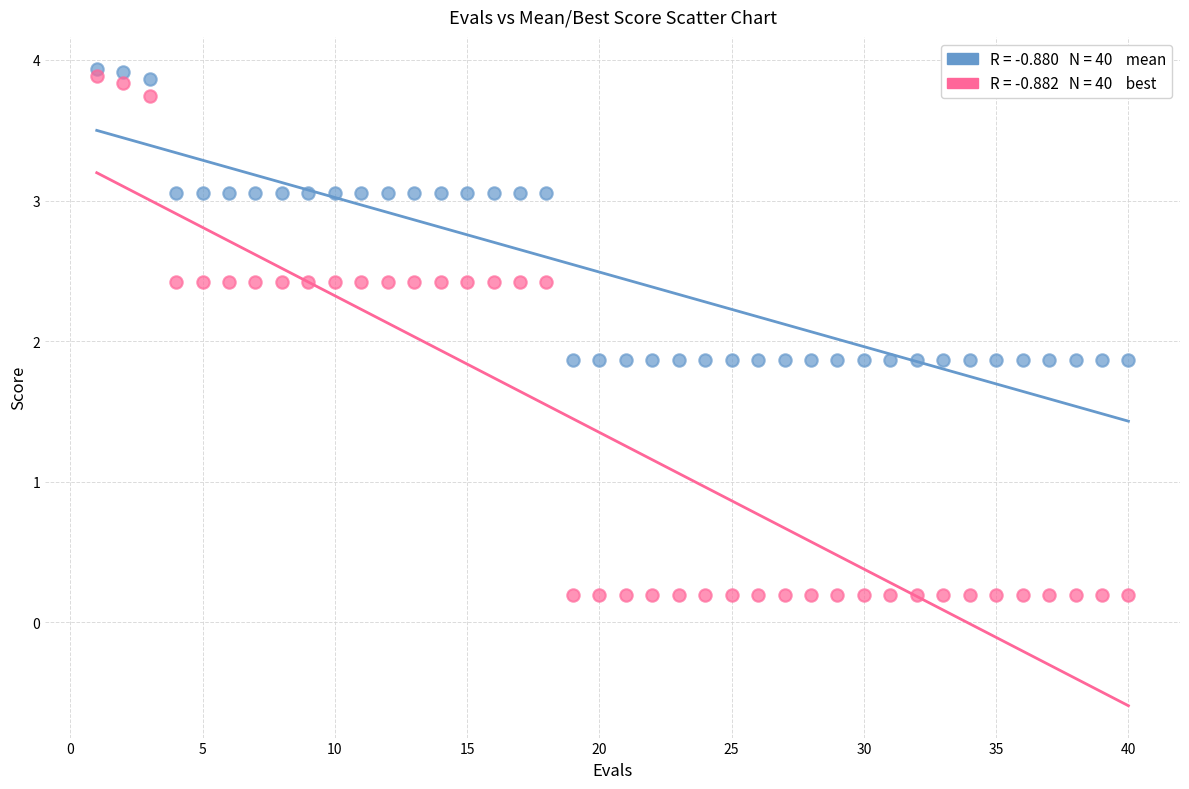

Across all data points, what is the range of X values (max minus min)?

39.0